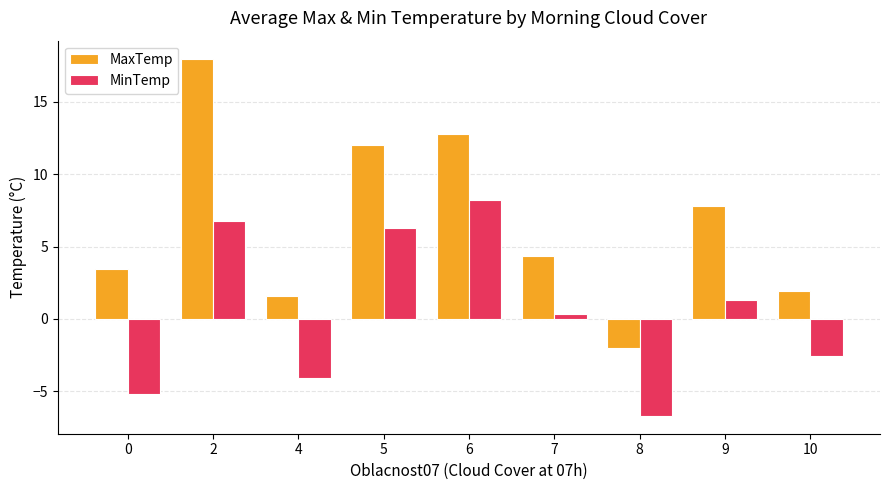

Reading left to right, what are all the values shown in this chart?

MaxTemp: 3.5	18.0	1.6	12.0	12.8	4.4	-2.0	7.8	1.9
MinTemp: -5.2	6.8	-4.1	6.3	8.2	0.4	-6.7	1.3	-2.5